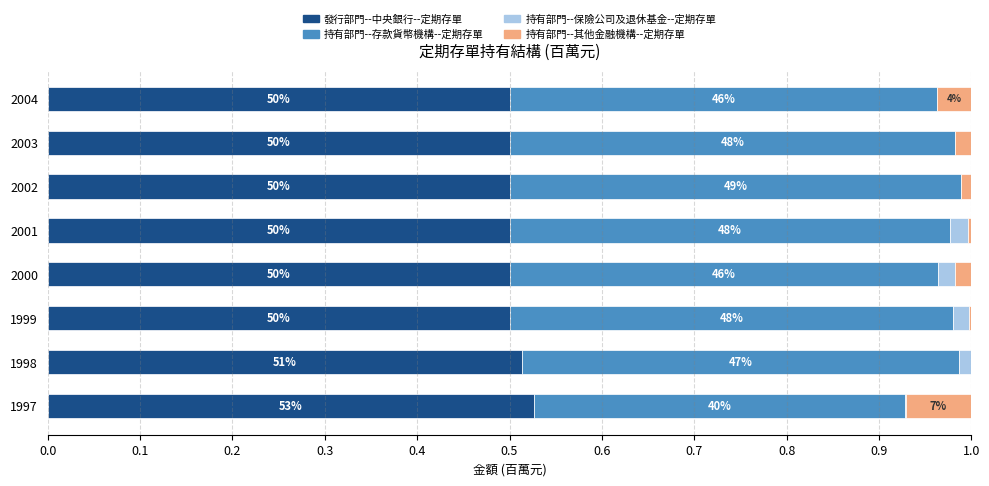

Reading left to right, extract all data points from this chart.

發行部門--中央銀行--定期存單: 0.5	0.5	0.5	0.5	0.5	0.5	0.5	0.5
持有部門--存款貨幣機構--定期存單: 0.4	0.5	0.5	0.5	0.5	0.5	0.5	0.5
持有部門--保險公司及退休基金--定期存單: 0.0	0.0	0.0	0.0	0.0	0.0	0.0	0.0
持有部門--其他金融機構--定期存單: 0.1	0.0	0.0	0.0	0.0	0.0	0.0	0.0